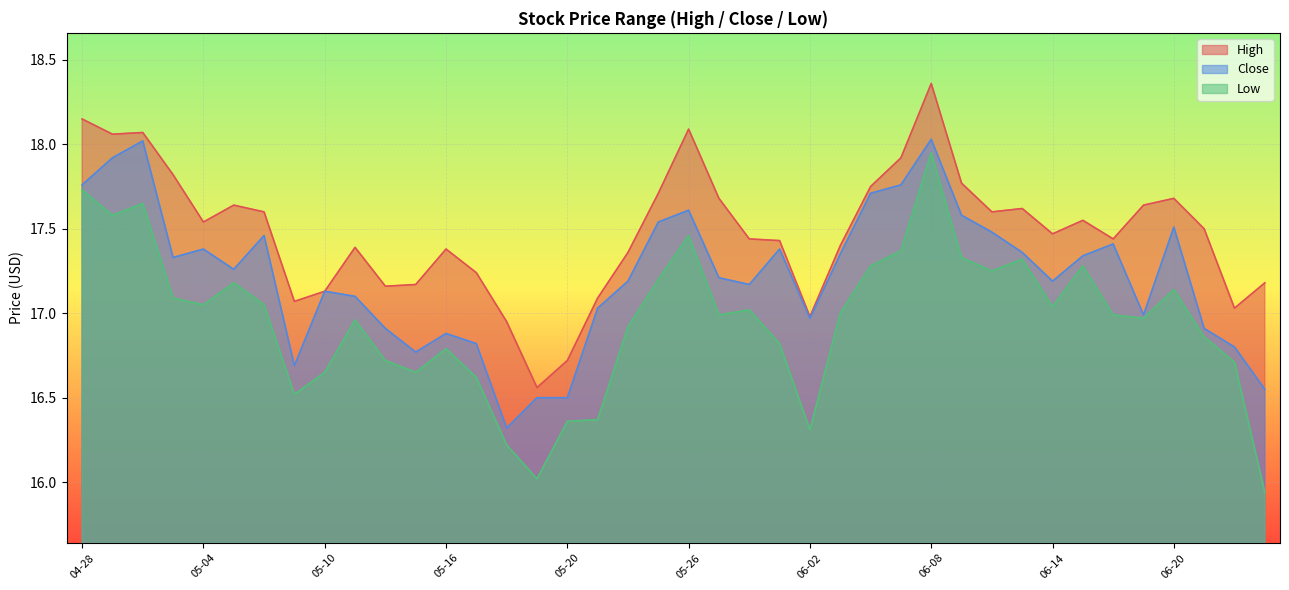

True or false: Low and Close cross at least once.

False